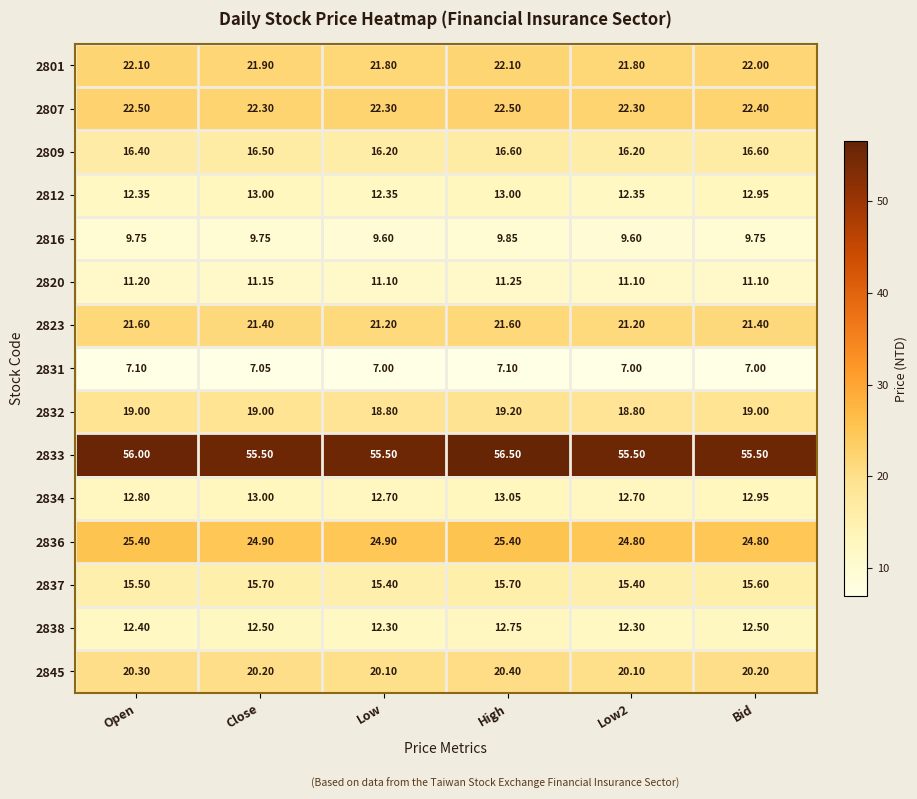

At which category is the sum across all series the highest?

High